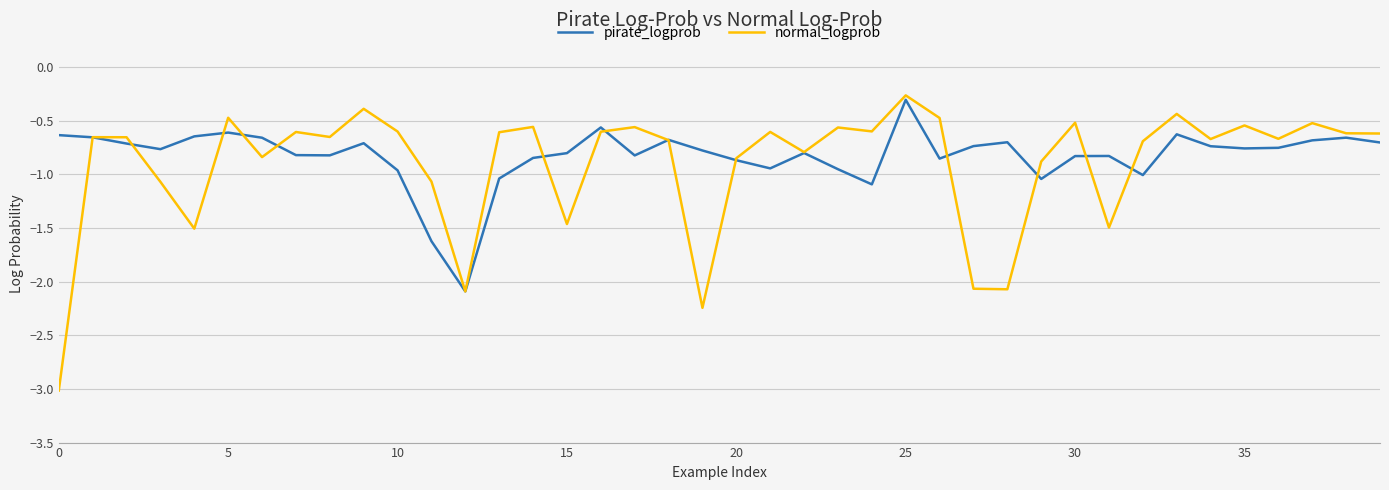

What is the greatest value displayed?

-0.3